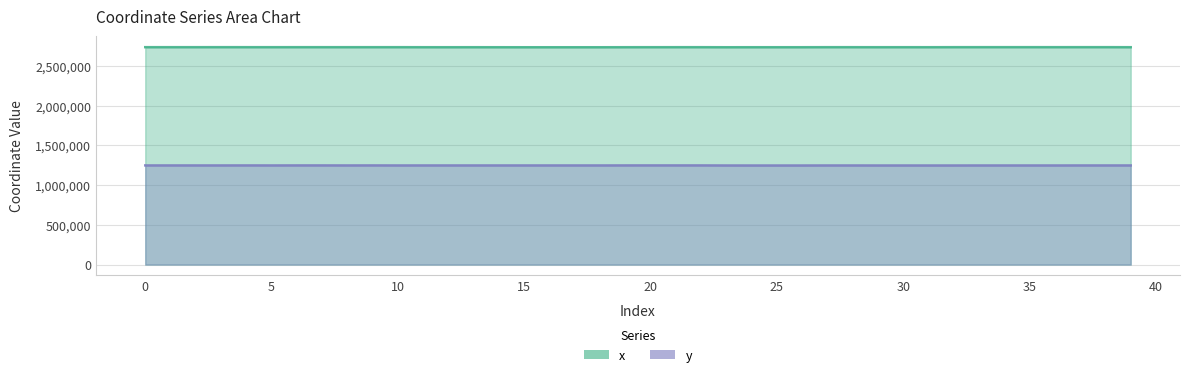

Is the value of y at 24 greater than the value of x at 34?

No